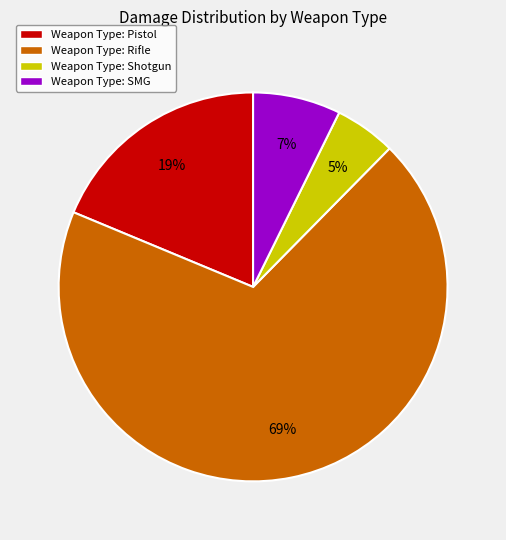

Count the number of slices in the pie.

4